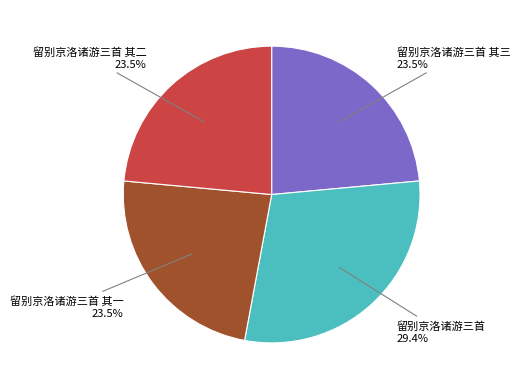

Does any single category account for the majority?

No